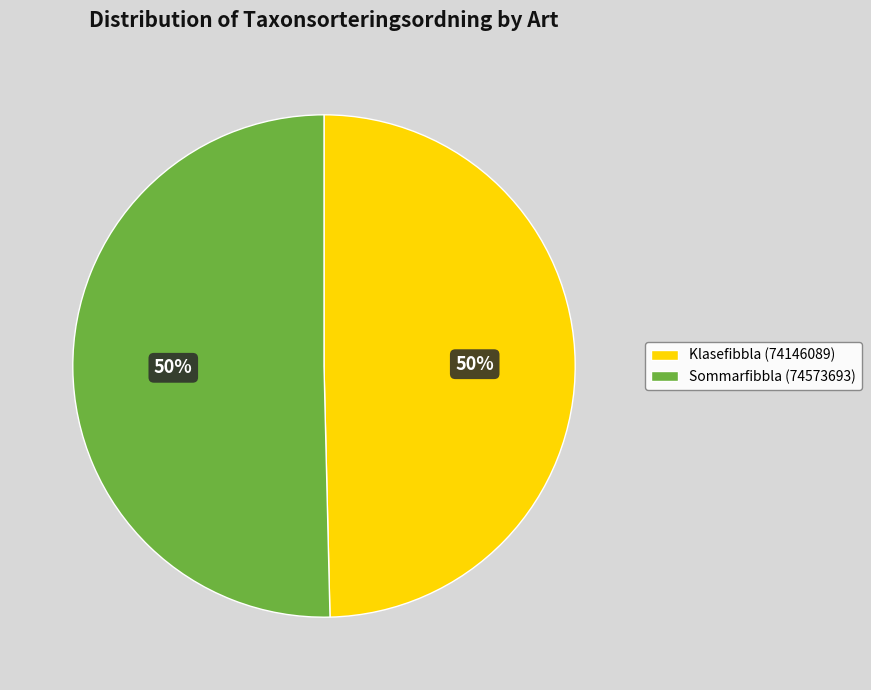

To the nearest percent, what is the combined percentage of Sommarfibbla (74573693) and Klasefibbla (74146089)?

100%